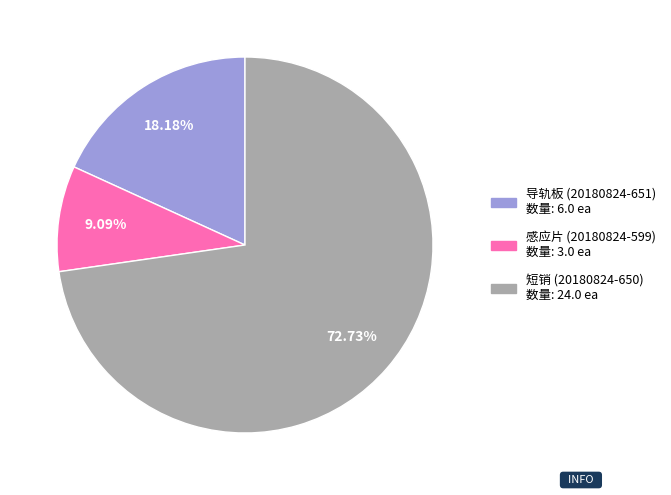

To the nearest percent, what is the difference between the largest and smallest slice percentages?

64%